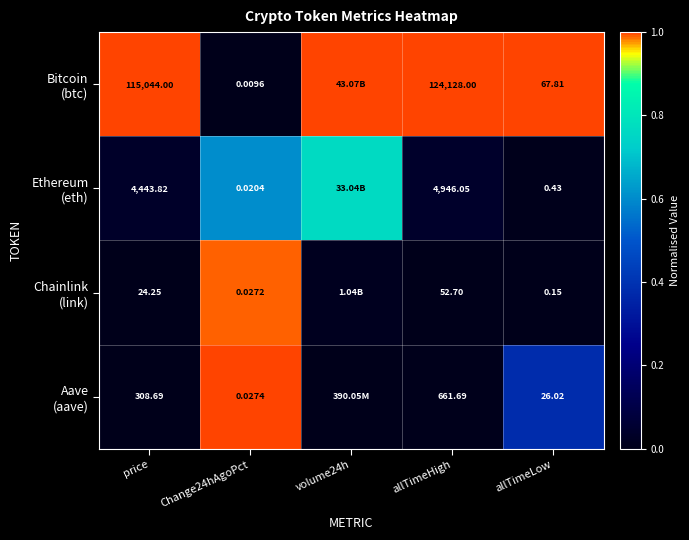

Which category has the lowest value in the Chainlink (link) series?

price